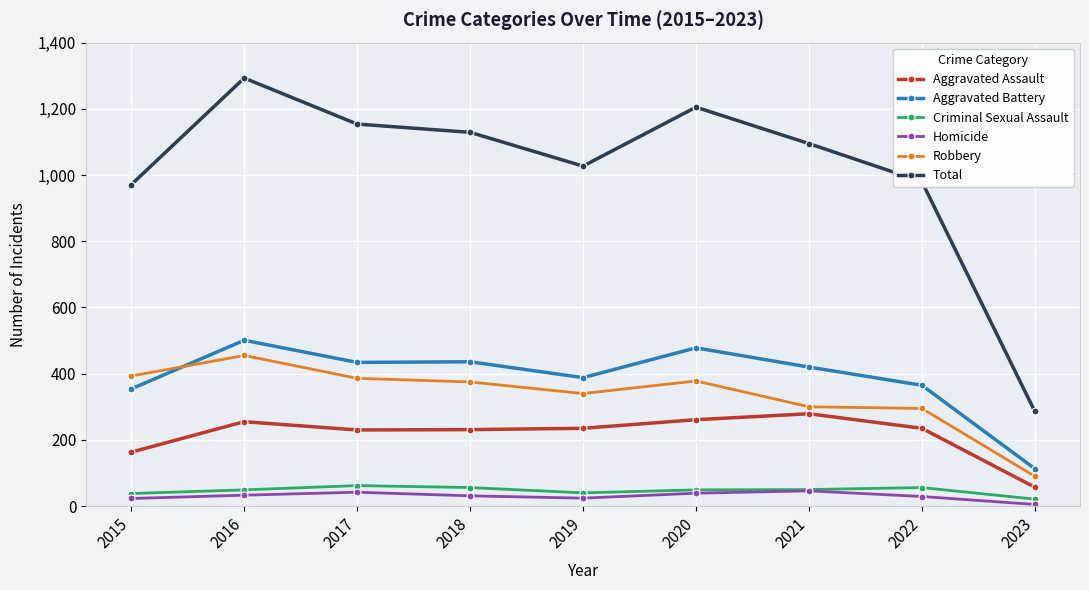

Which series has the widest spread of values?

Total